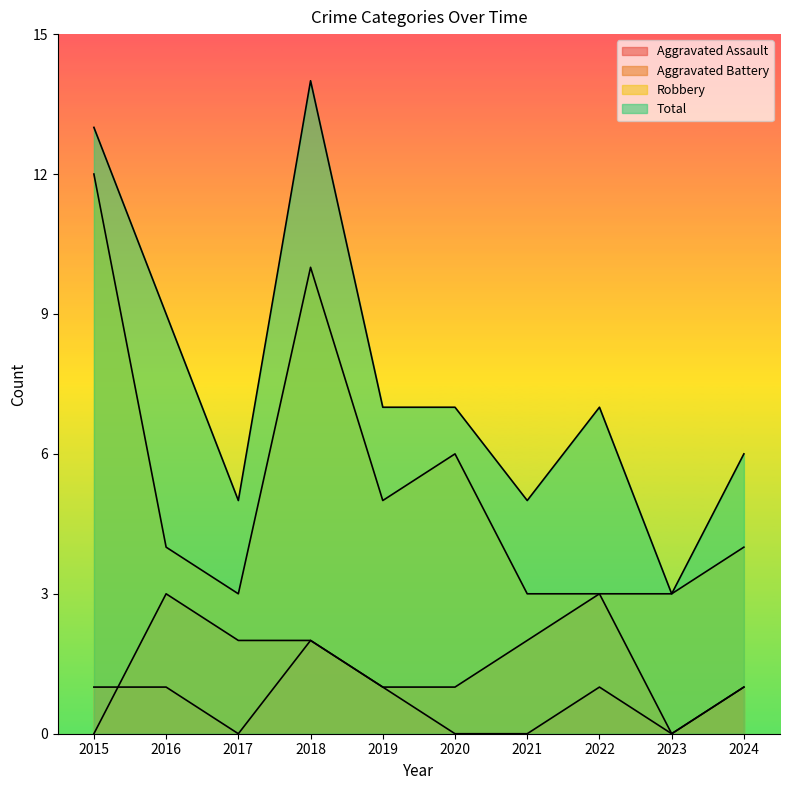

How many lines are shown in the chart?

4